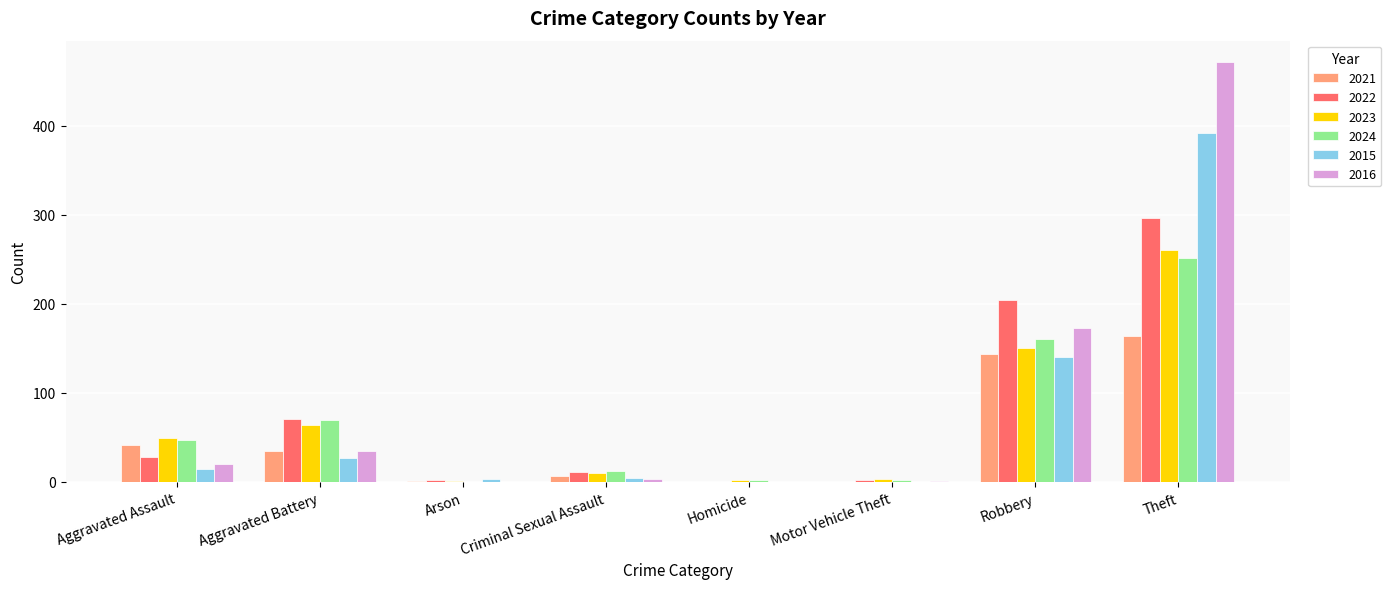

What is the difference between the 2024 values at Aggravated Battery and Motor Vehicle Theft?

68